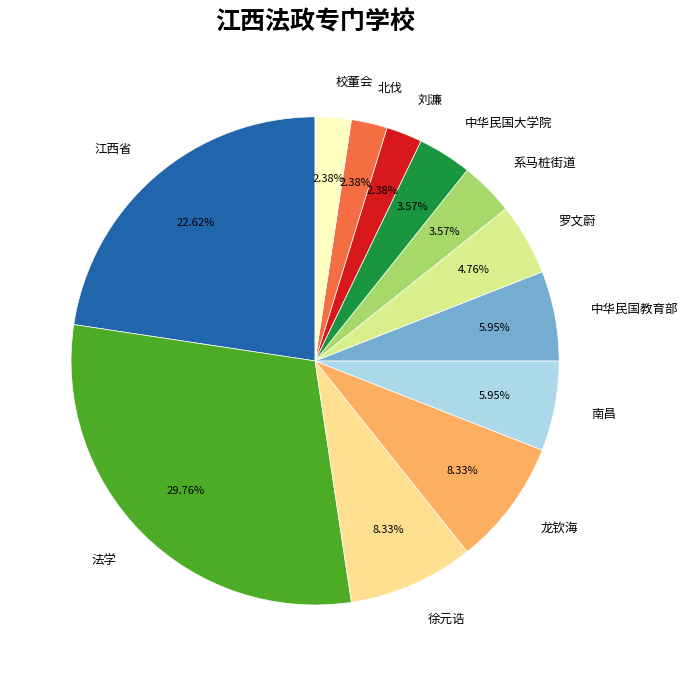

How many slices are in this pie chart?

12